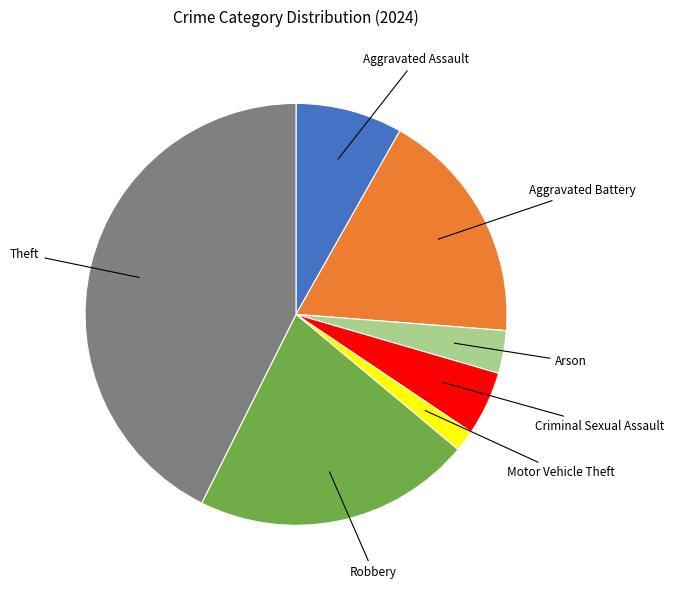

Is there a majority slice in this chart?

No